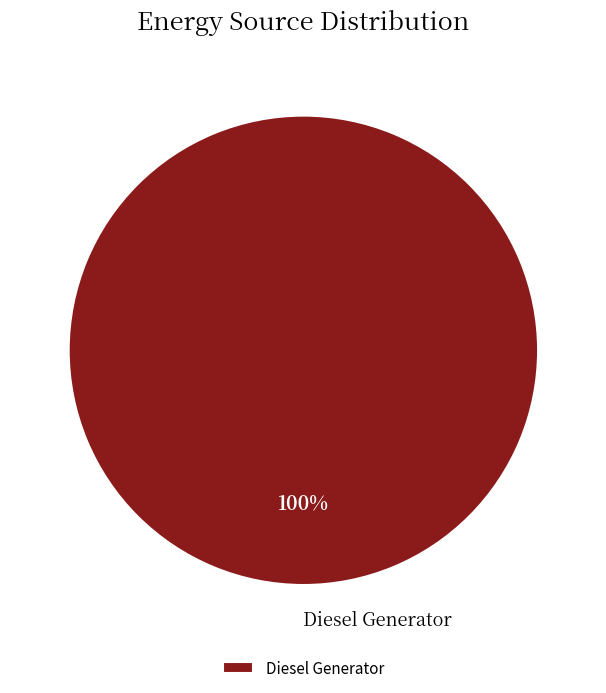

Rank the categories by value from highest to lowest.

Diesel Generator